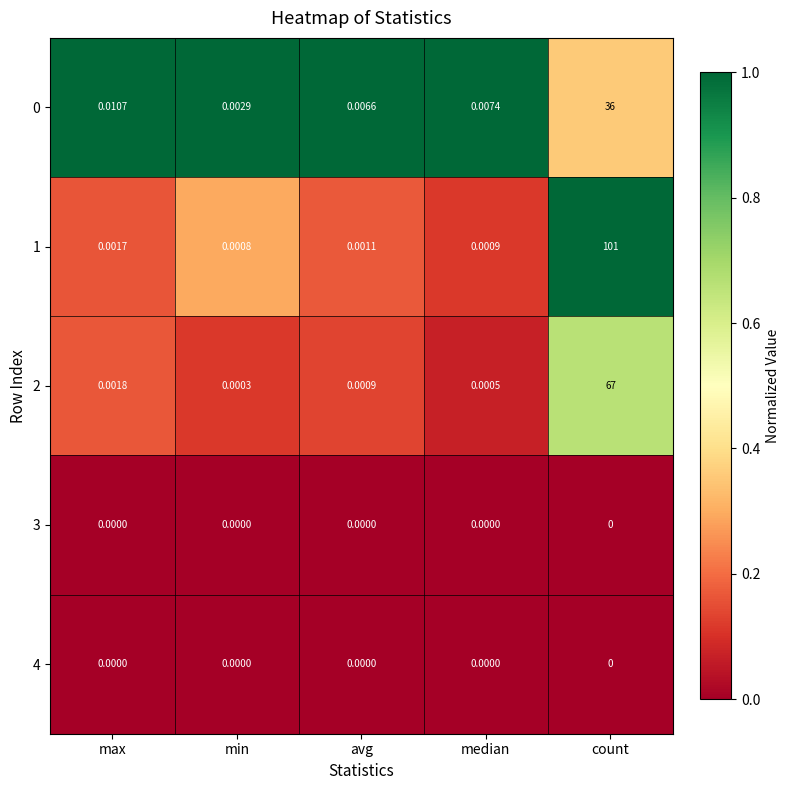

At which category is the sum across all series the highest?

count